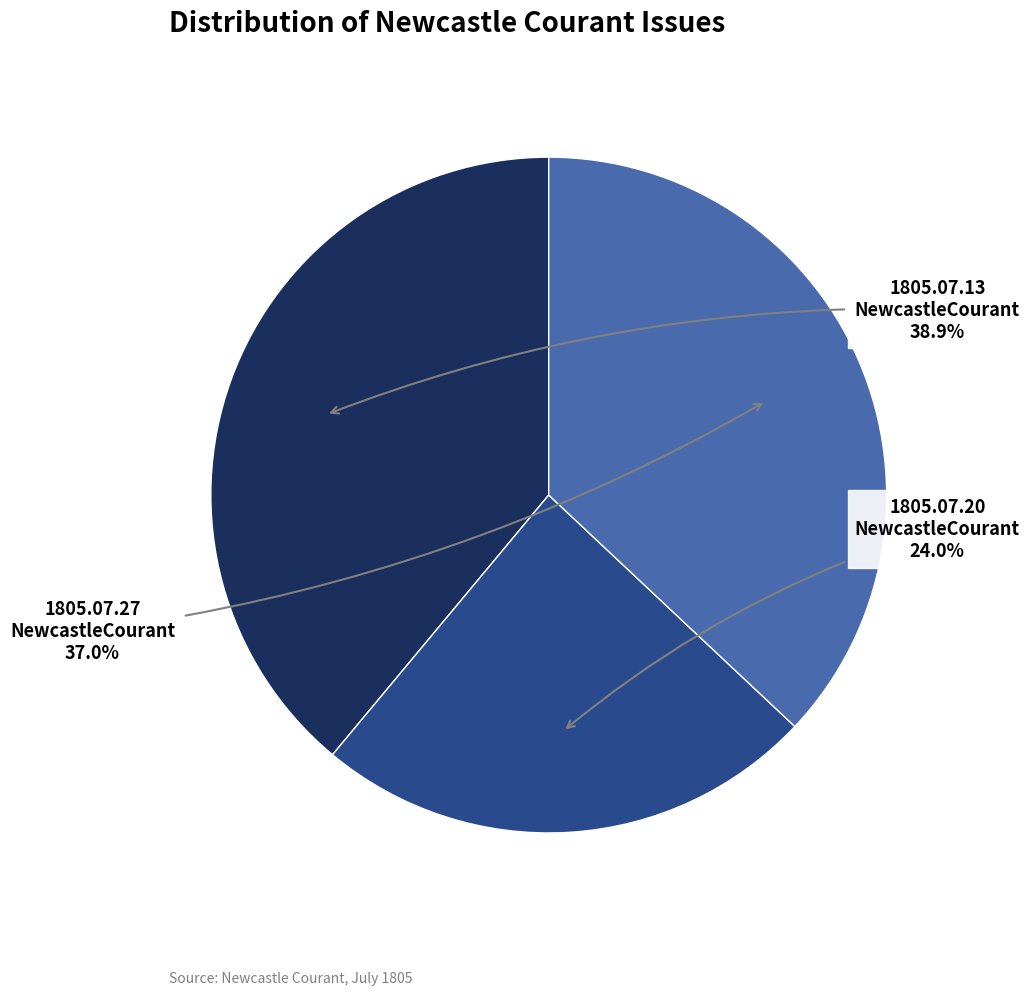

Is there any slice that represents more than half of the pie?

No